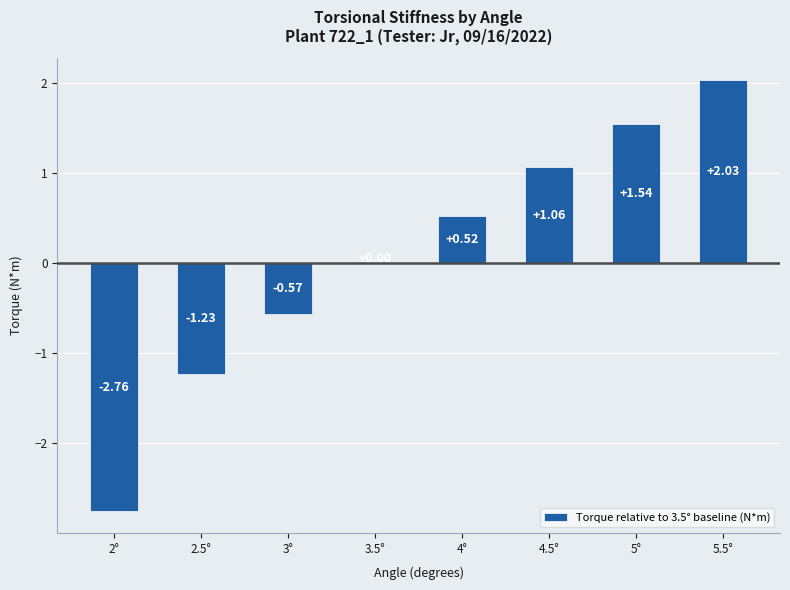

What is the sum of all values?

0.6